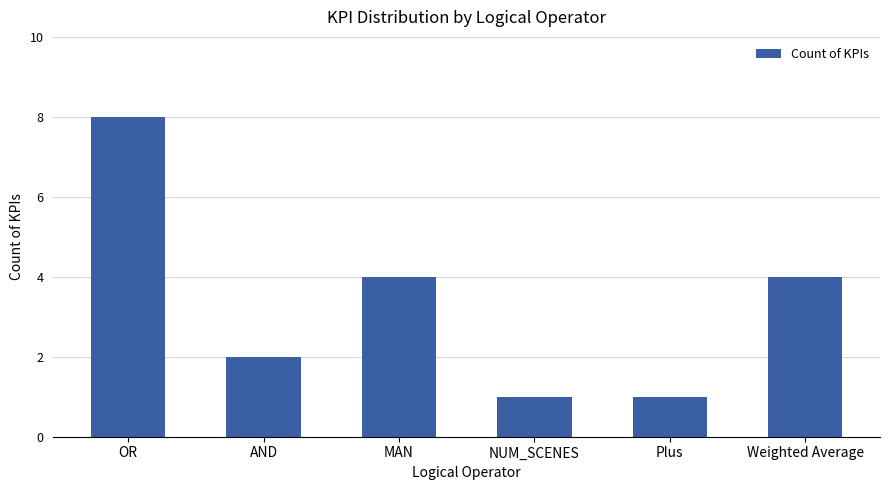

What is the smallest value displayed?

1